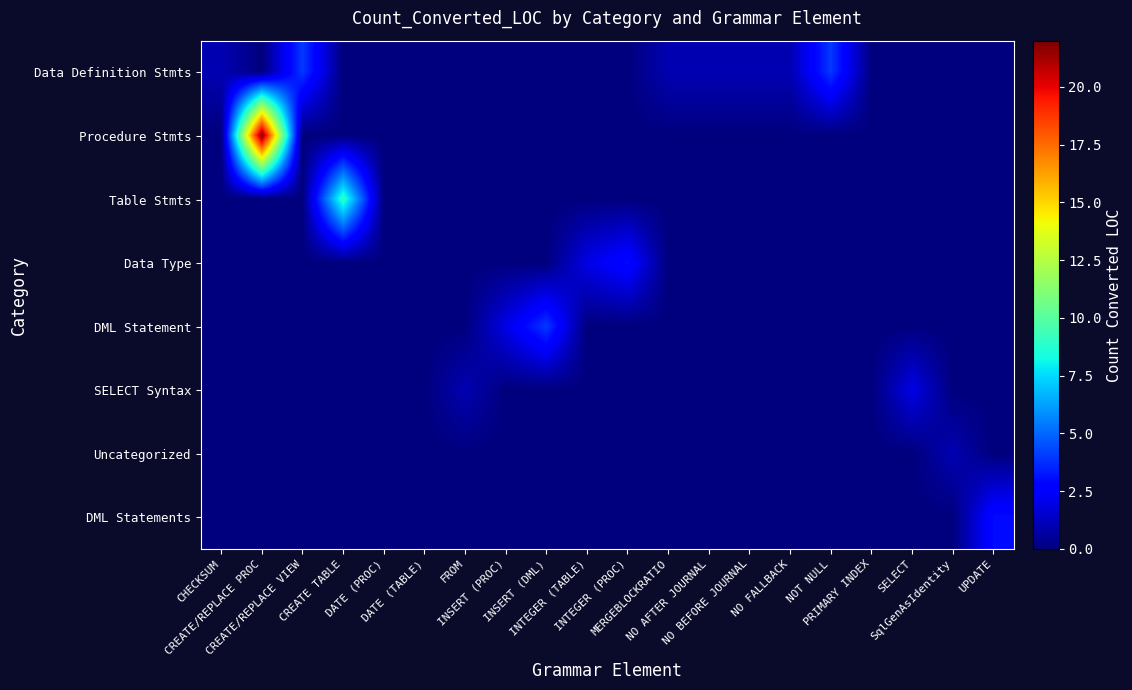

Rank the series by their maximum value, from lowest to highest.

Uncategorized, SELECT Syntax, Data Type, DML Statements, Data Definition Stmts, DML Statement, Table Stmts, Procedure Stmts